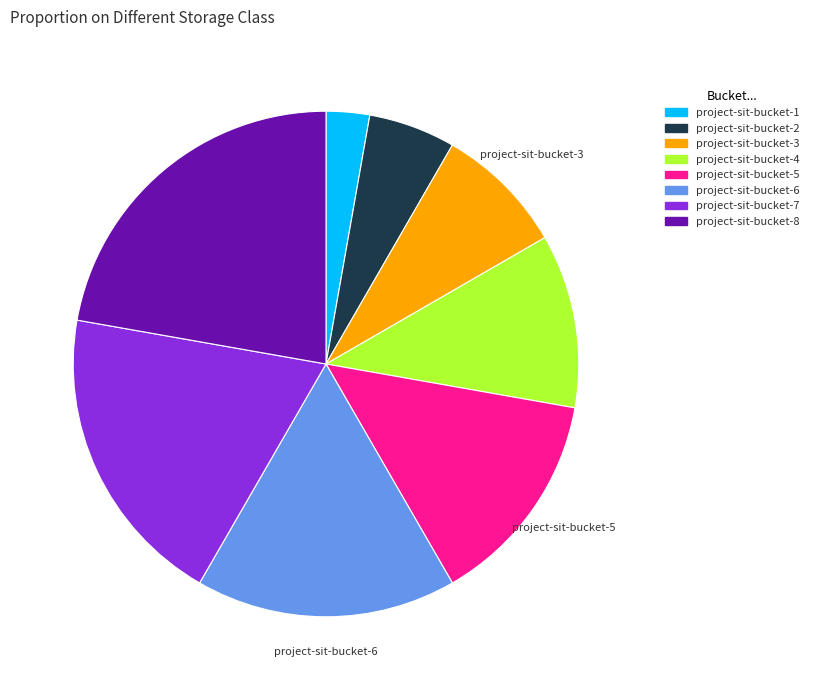

Is the sum of project-sit-bucket-1 and project-sit-bucket-4 greater than half?

No